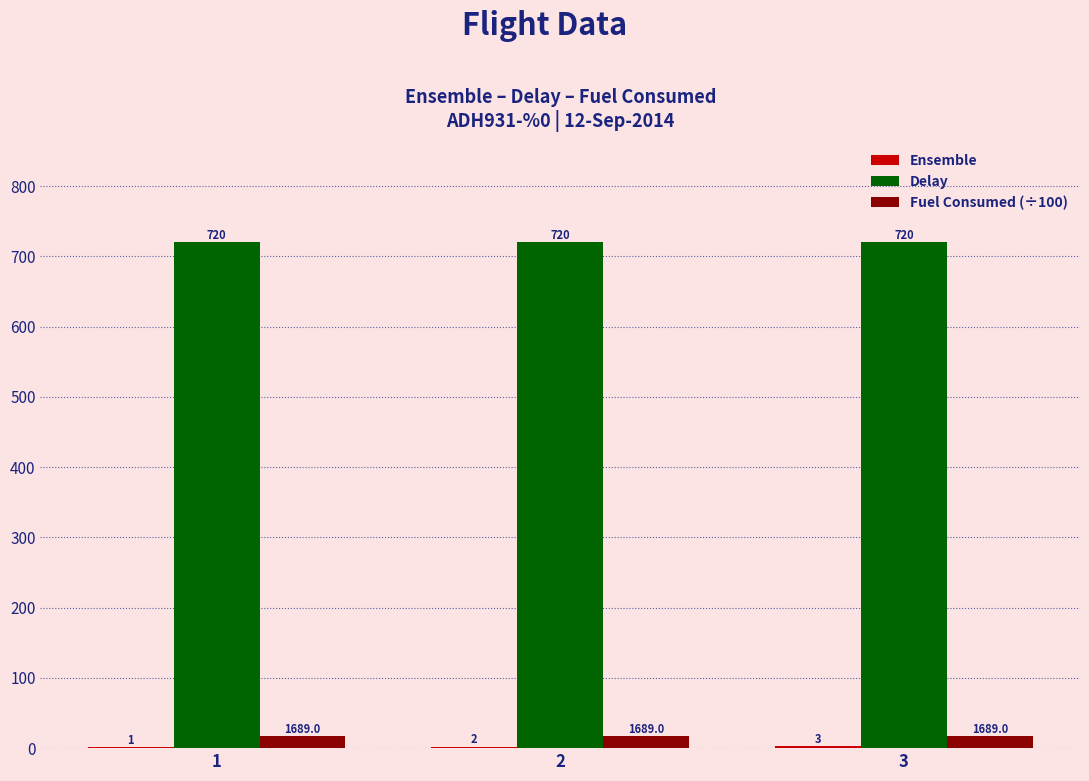

Which series has the largest total across all categories?

Delay